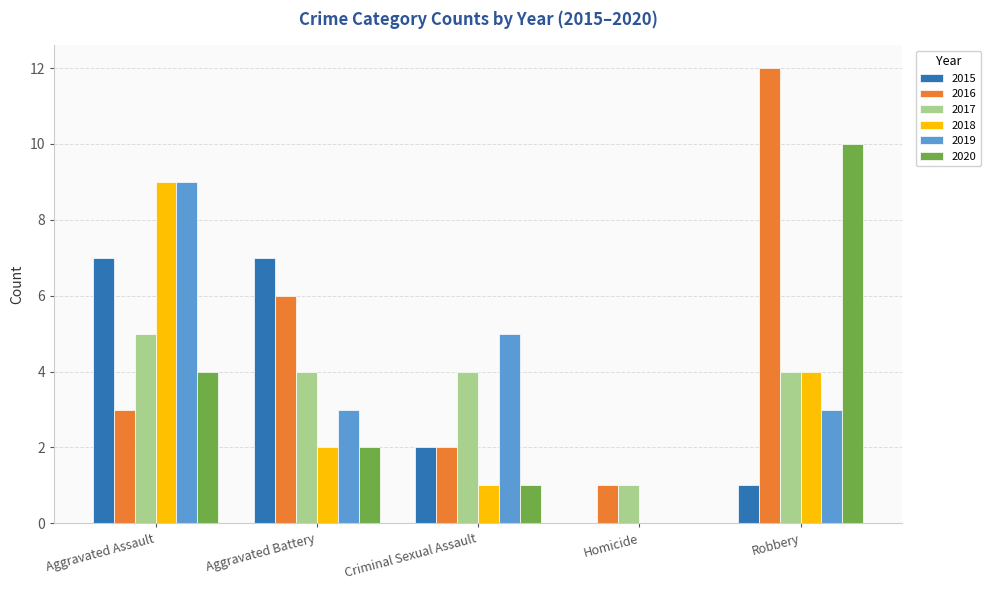

What is the sum of the 2018 values at Robbery and Aggravated Battery?

6